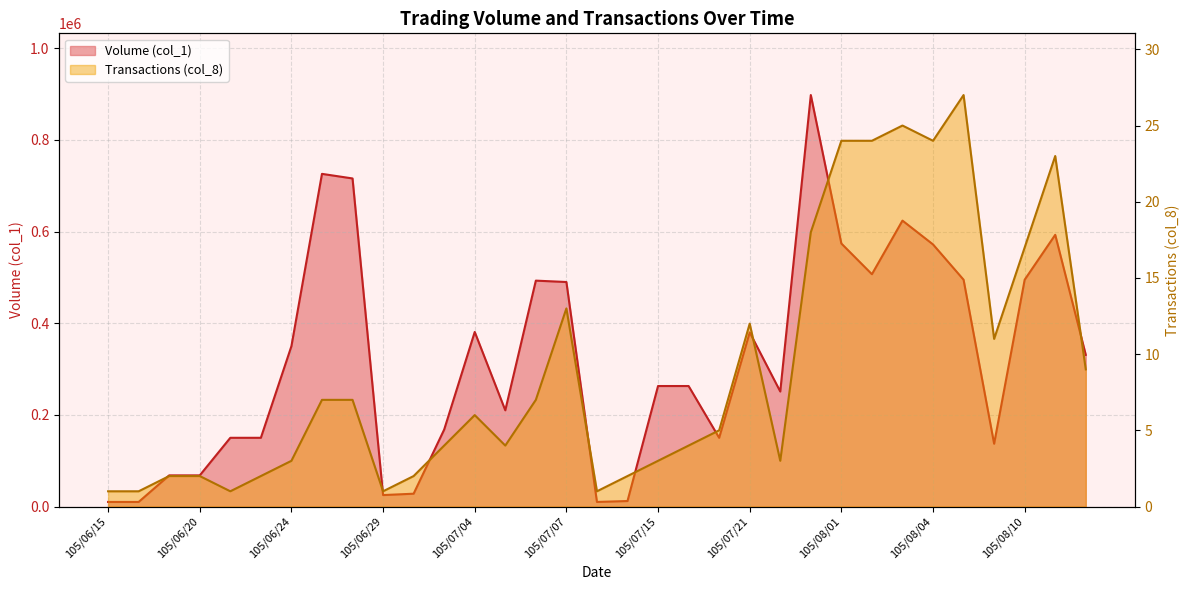

What is the total value across all series at 105/06/27?

726007